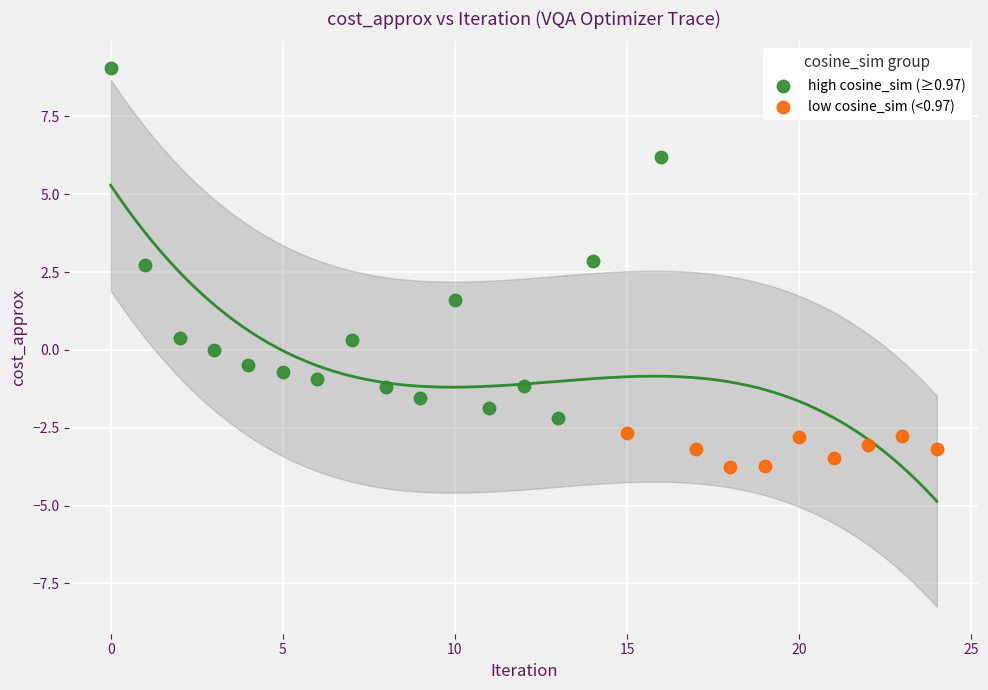

Which series has the largest Y range (max minus min)?

high cosine_sim (≥0.97)